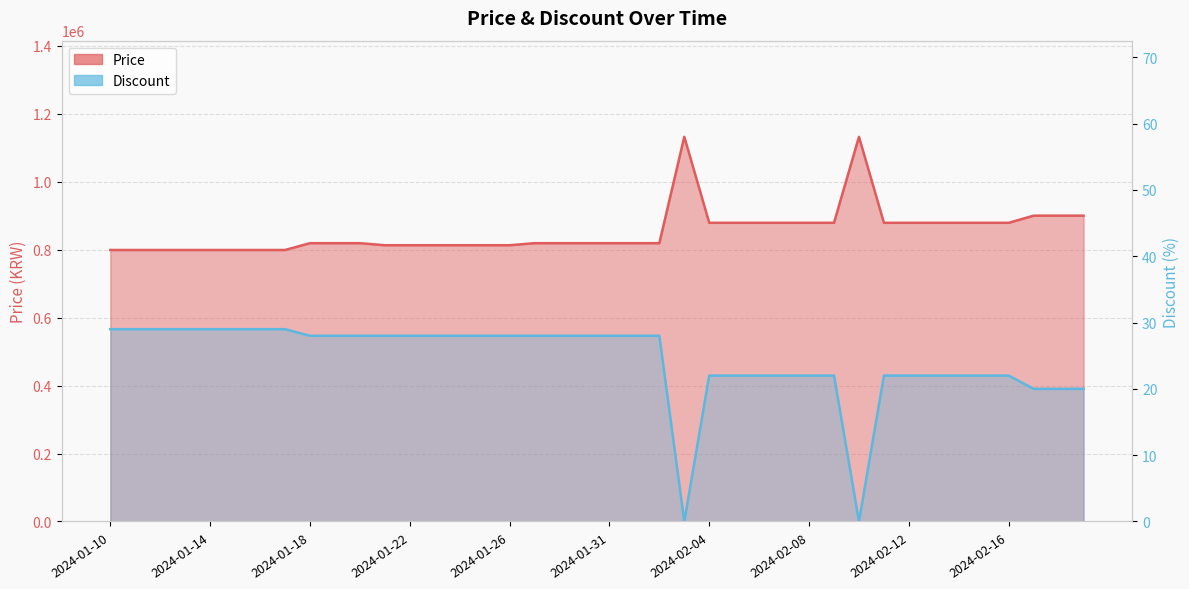

The Price series shows 1132000 at 2024-02-03. True or false?

True